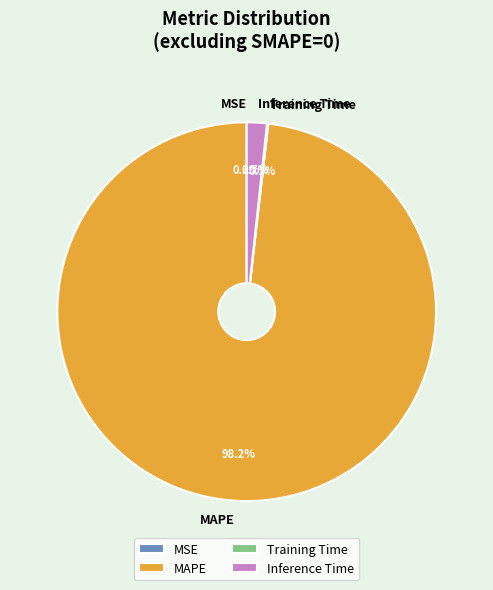

What is the largest slice in the pie chart?

MAPE